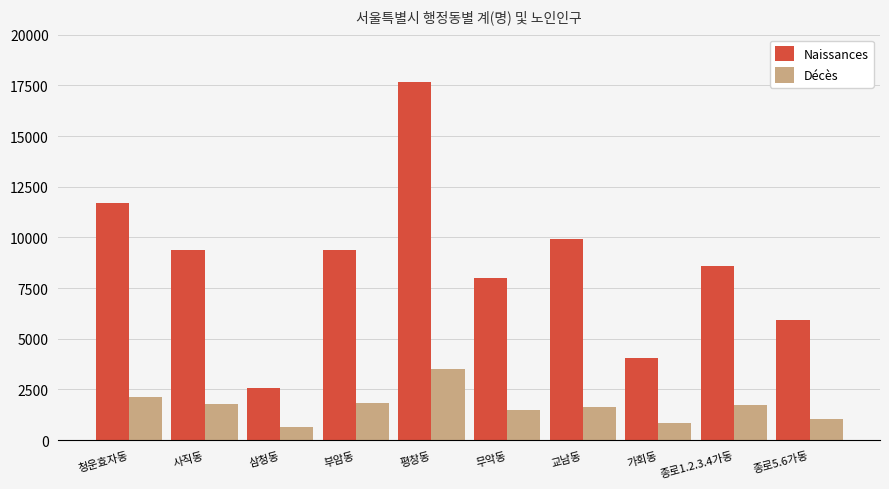

What is the total value across all series at 무악동?

9491